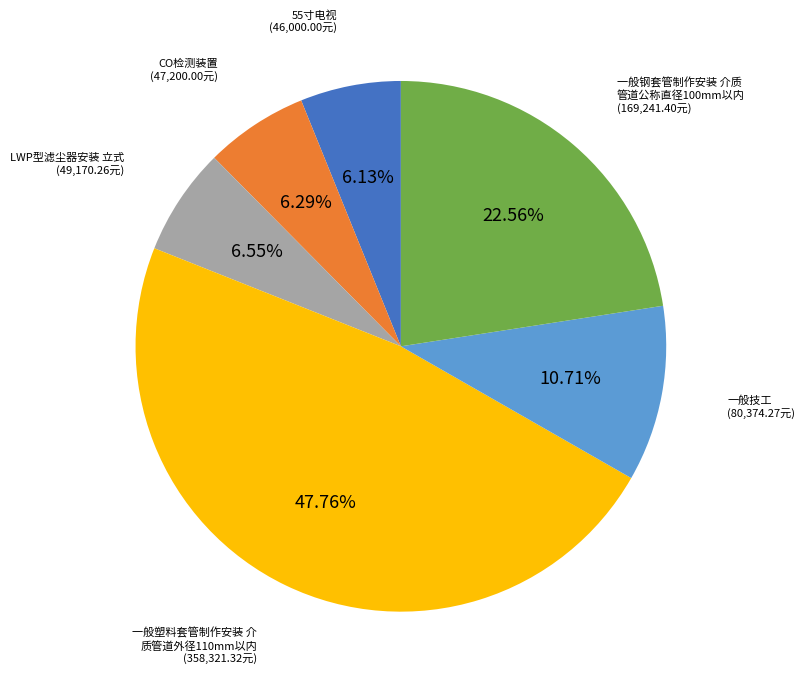

Does any single category account for the majority?

No